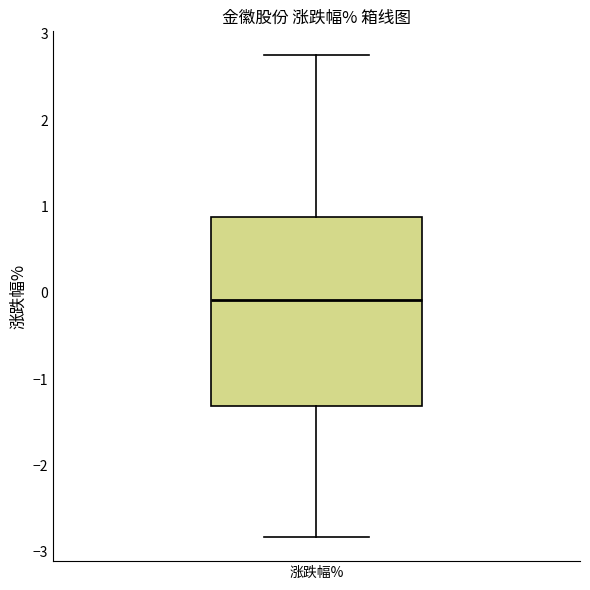

Where does the lower whisker of the box for 涨跌幅% end on the y-axis? The values are not printed on the chart, so give them approximately, as read against the axis.

-2.8